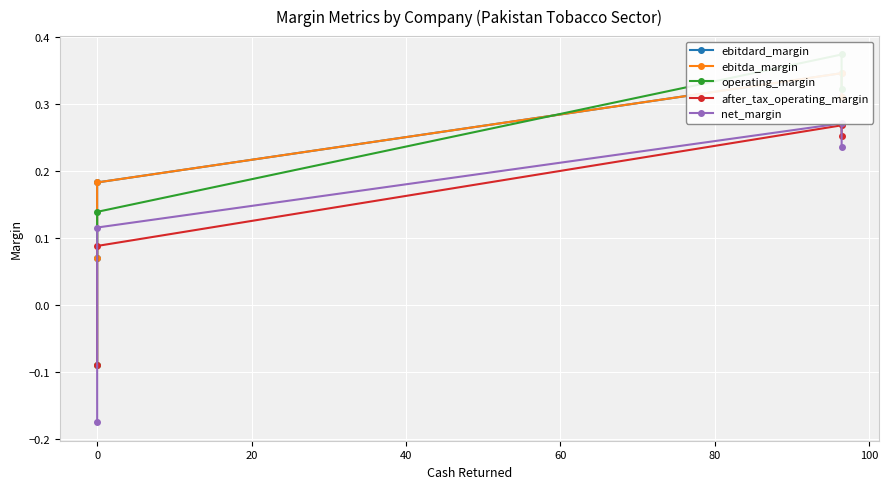

What are all the series names shown in the legend?

ebitdard_margin, ebitda_margin, operating_margin, after_tax_operating_margin, net_margin